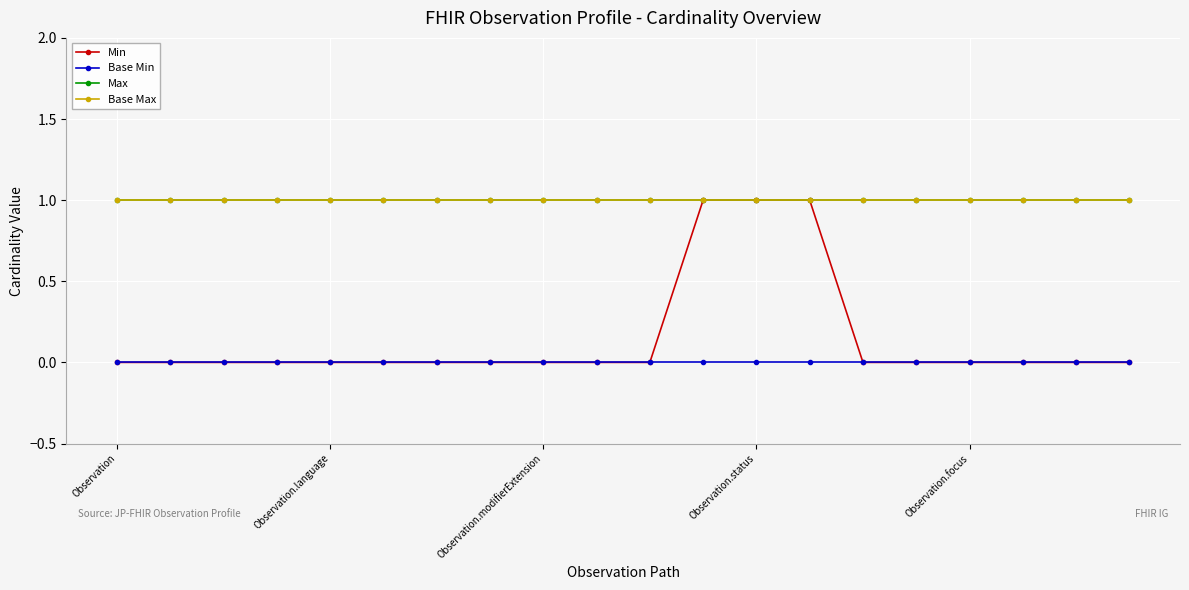

What is the sum of all Base Max values?

20